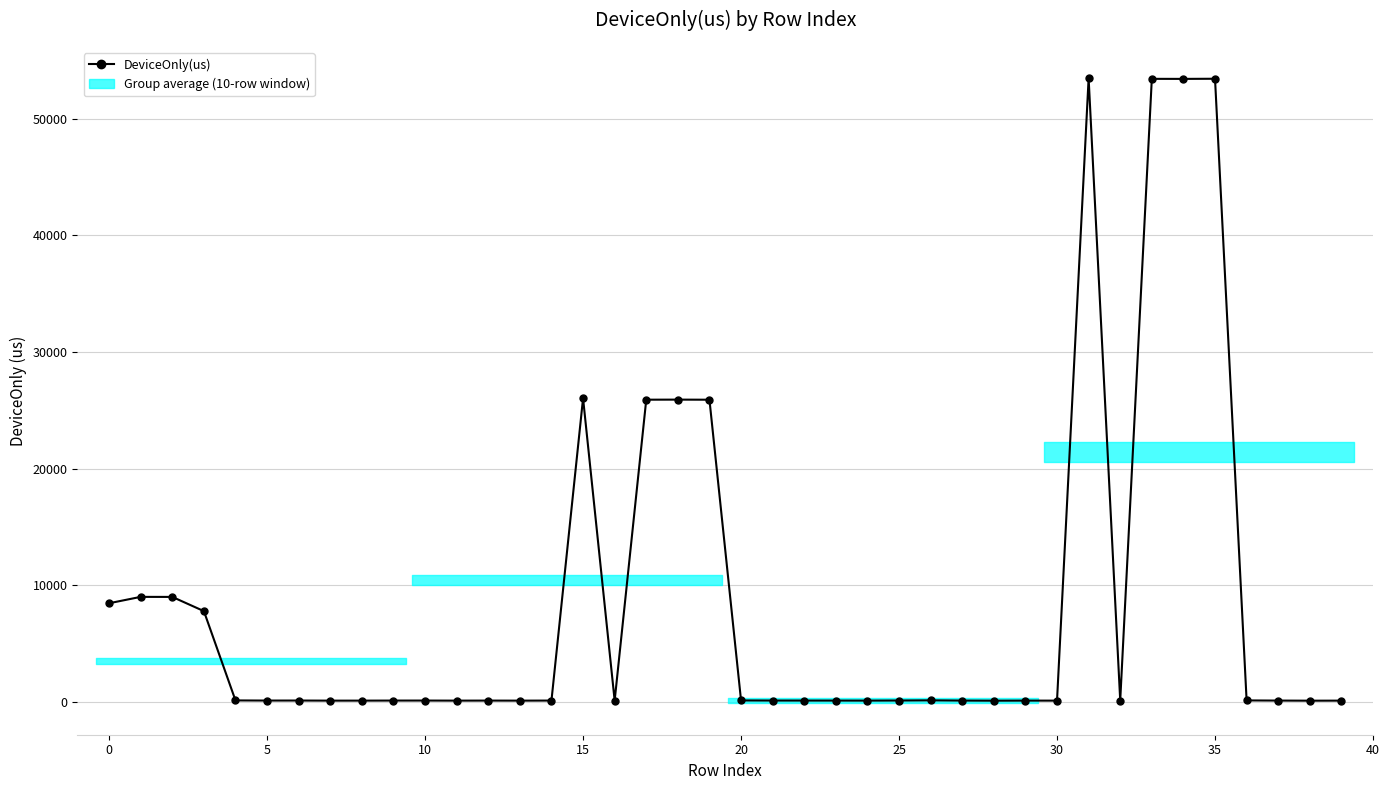

What is the label of the 7th point from the right?

33